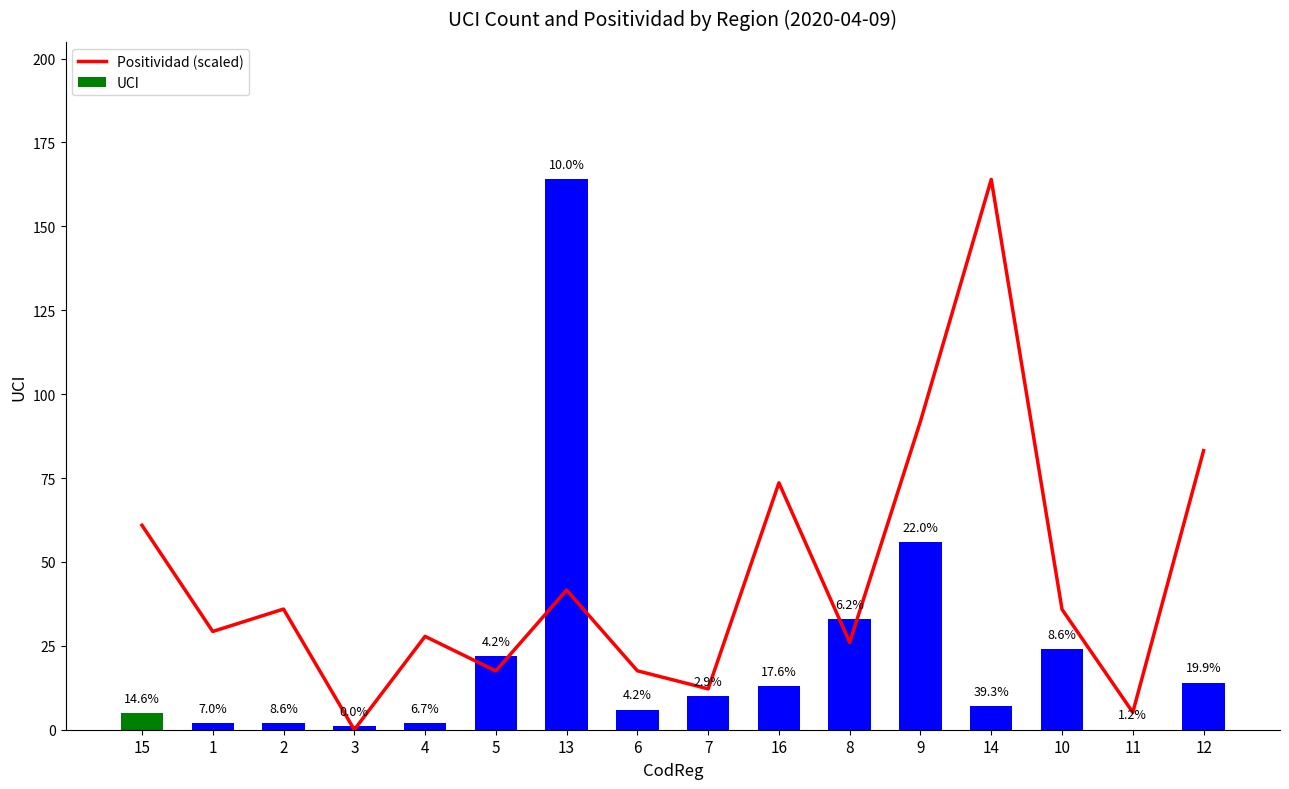

At which category is the sum across all series the highest?

13